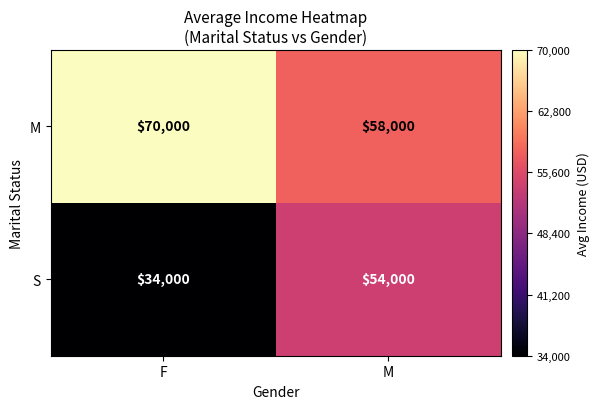

What is the total value across all series at M?

112000